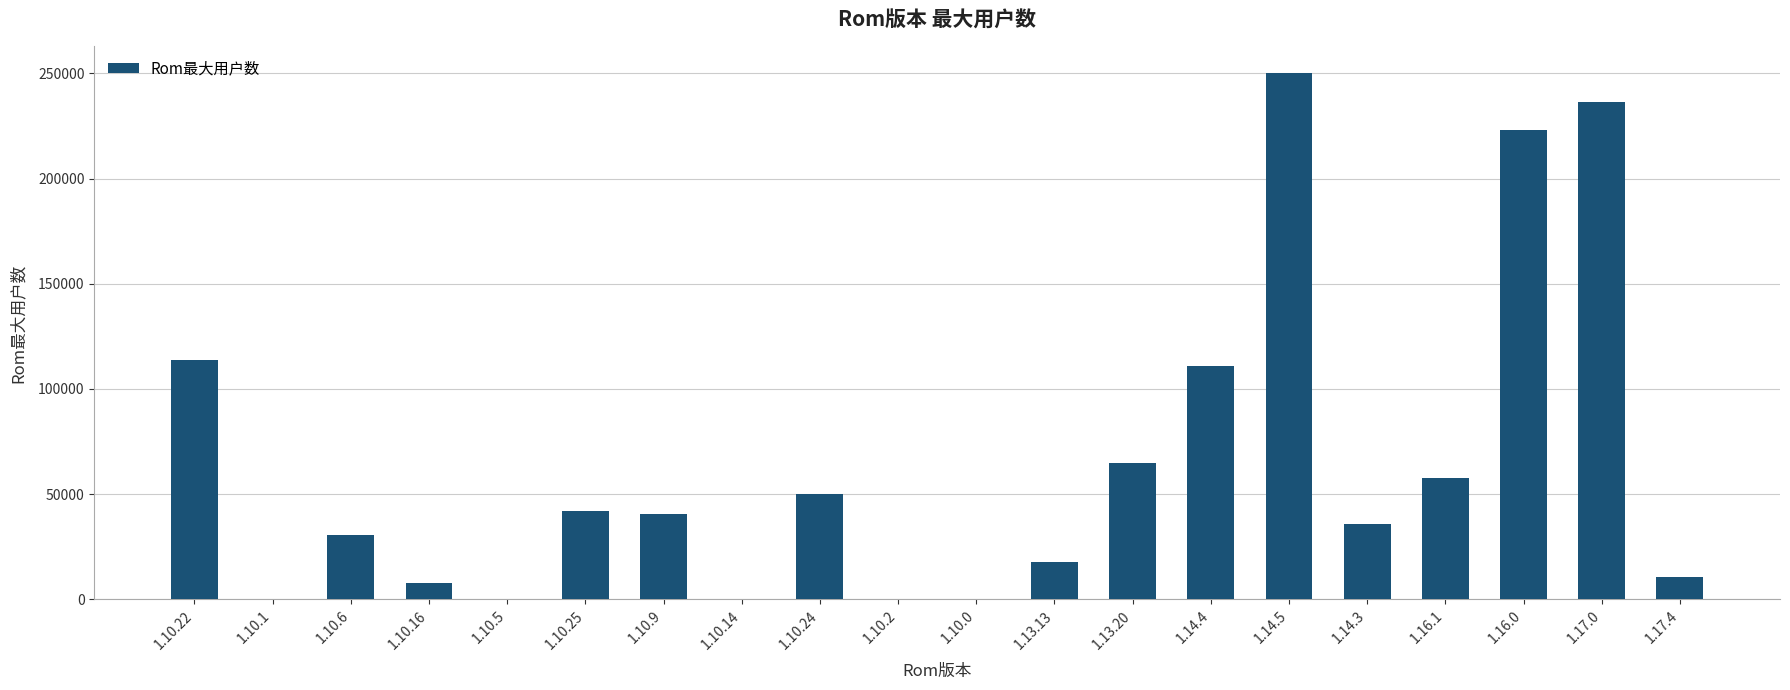

Which has a higher value, 1.16.0 or 1.10.9?

1.16.0